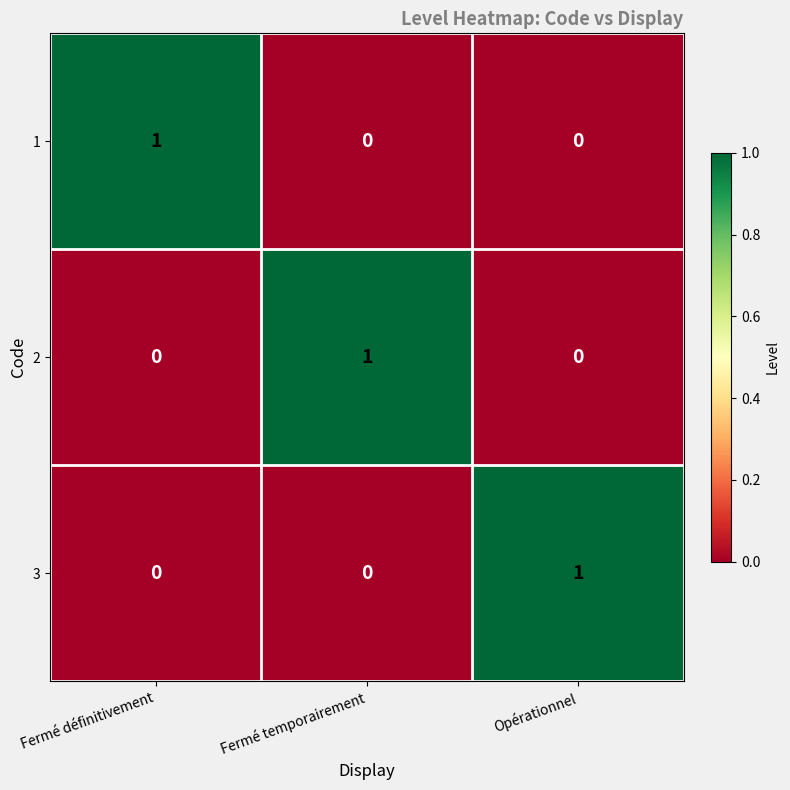

Count the 3 values in the range 0 to 1.

3